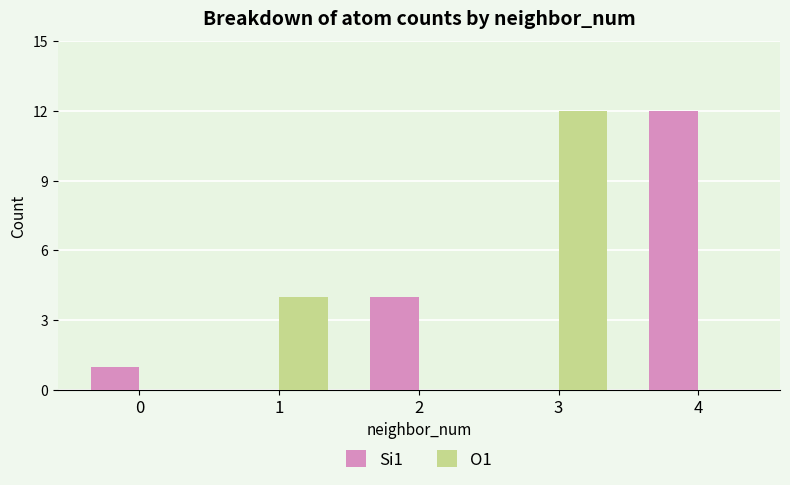

How many categories are shown in the chart?

5